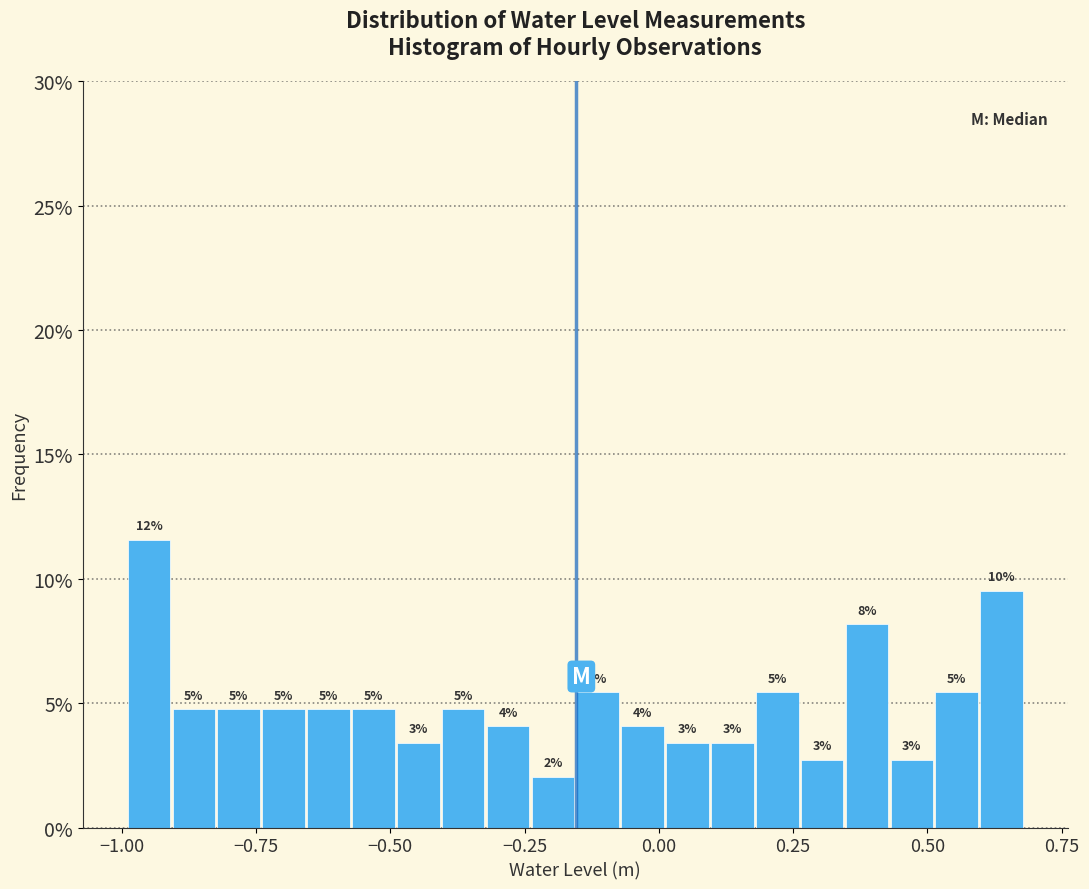

Read against the x-axis, roughly where is the centre of the tallest bar?

-0.95